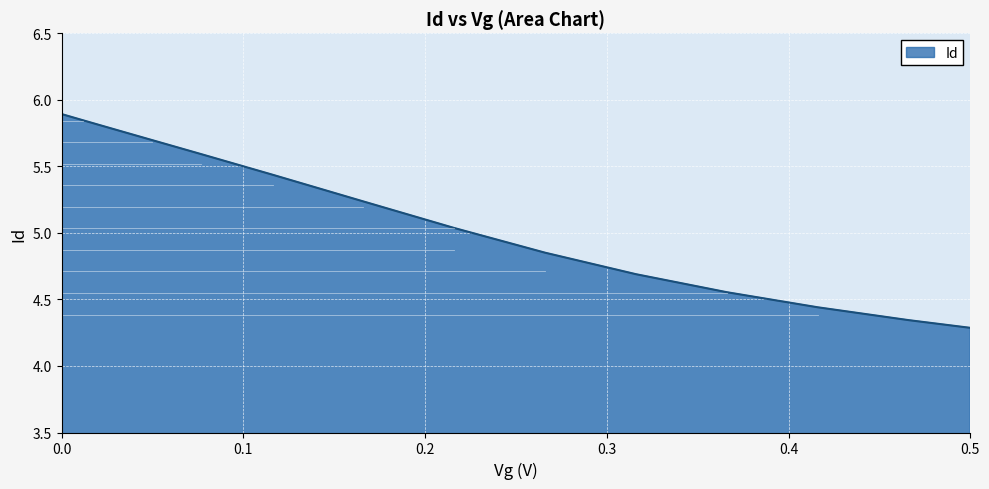

What is the difference between the maximum and minimum values?

1.6